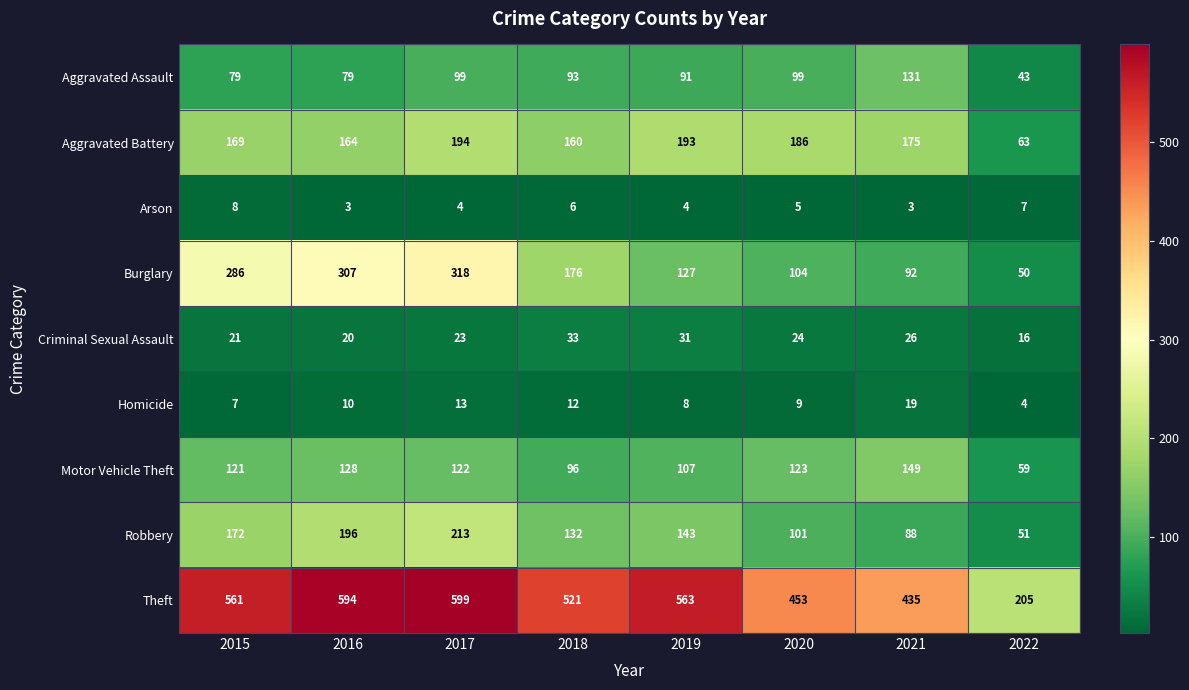

Where does the Burglary series first go above 176?

2015